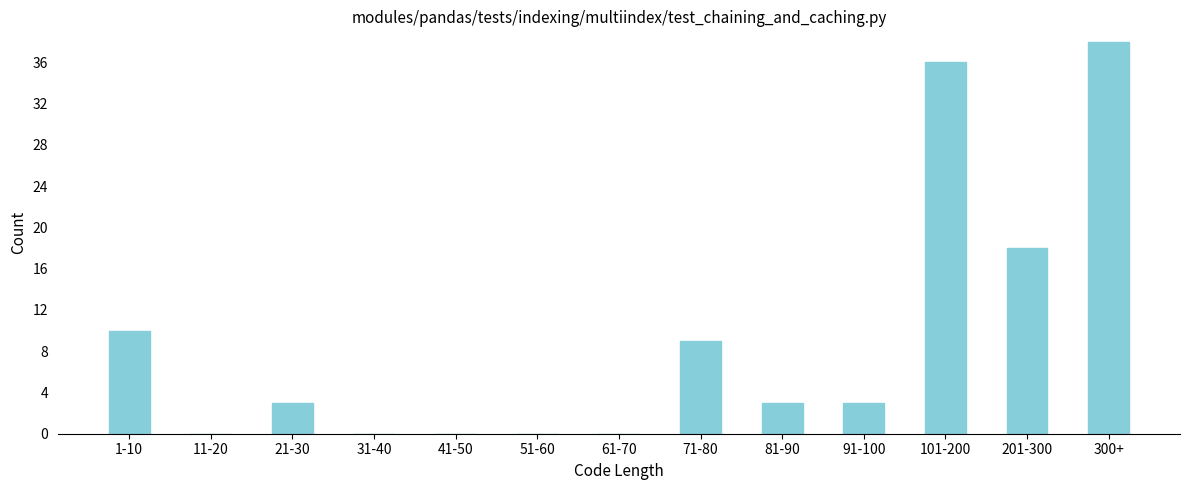

Reading left to right, what are all the values shown in this chart?

1-10=10	11-20=0	21-30=3	31-40=0	41-50=0	51-60=0	61-70=0	71-80=9	81-90=3	91-100=3	101-200=36	201-300=18	300+=38